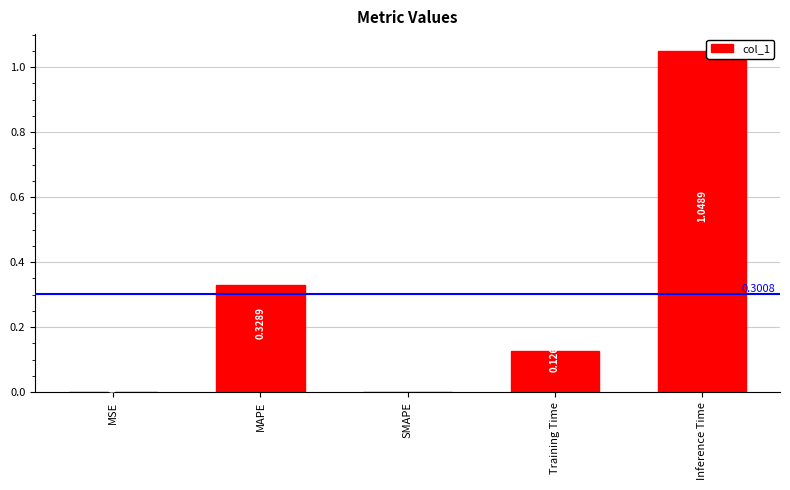

Which label corresponds to the largest value in the chart?

Inference Time